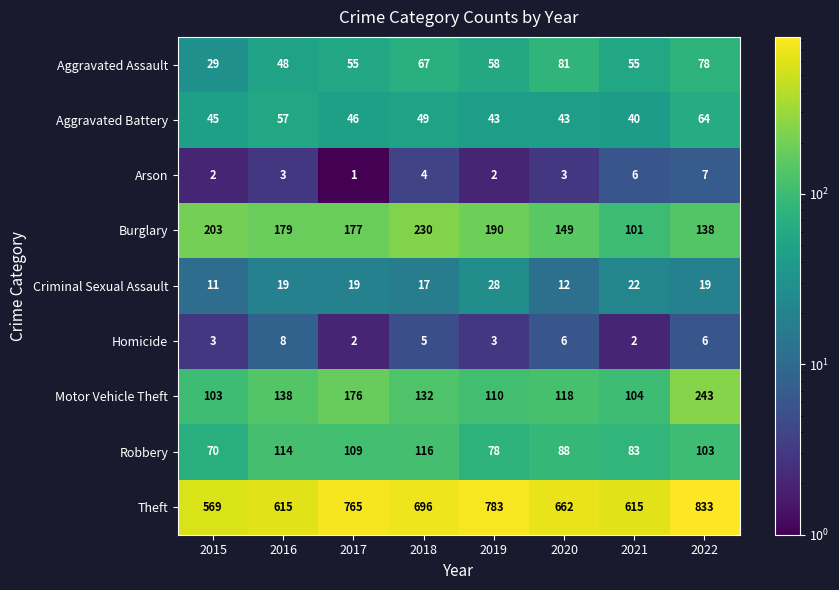

At which category is the sum across all series the highest?

2022